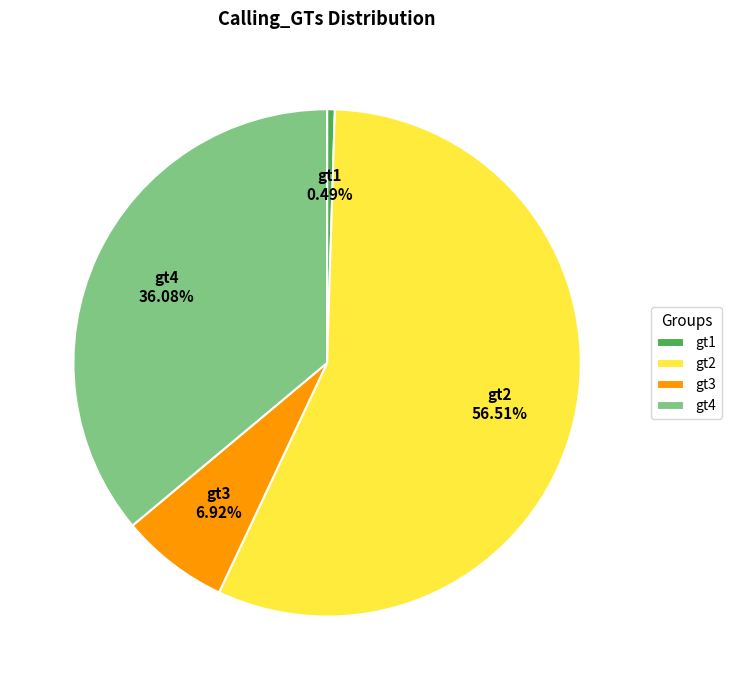

Count the number of slices in the pie.

4